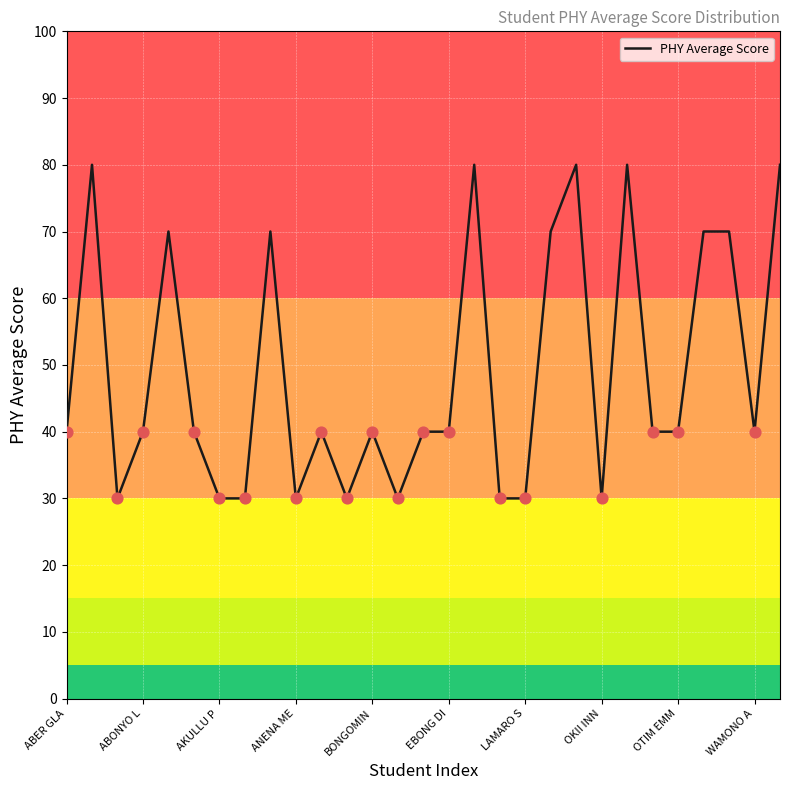

What is the difference between the maximum and minimum values?

50